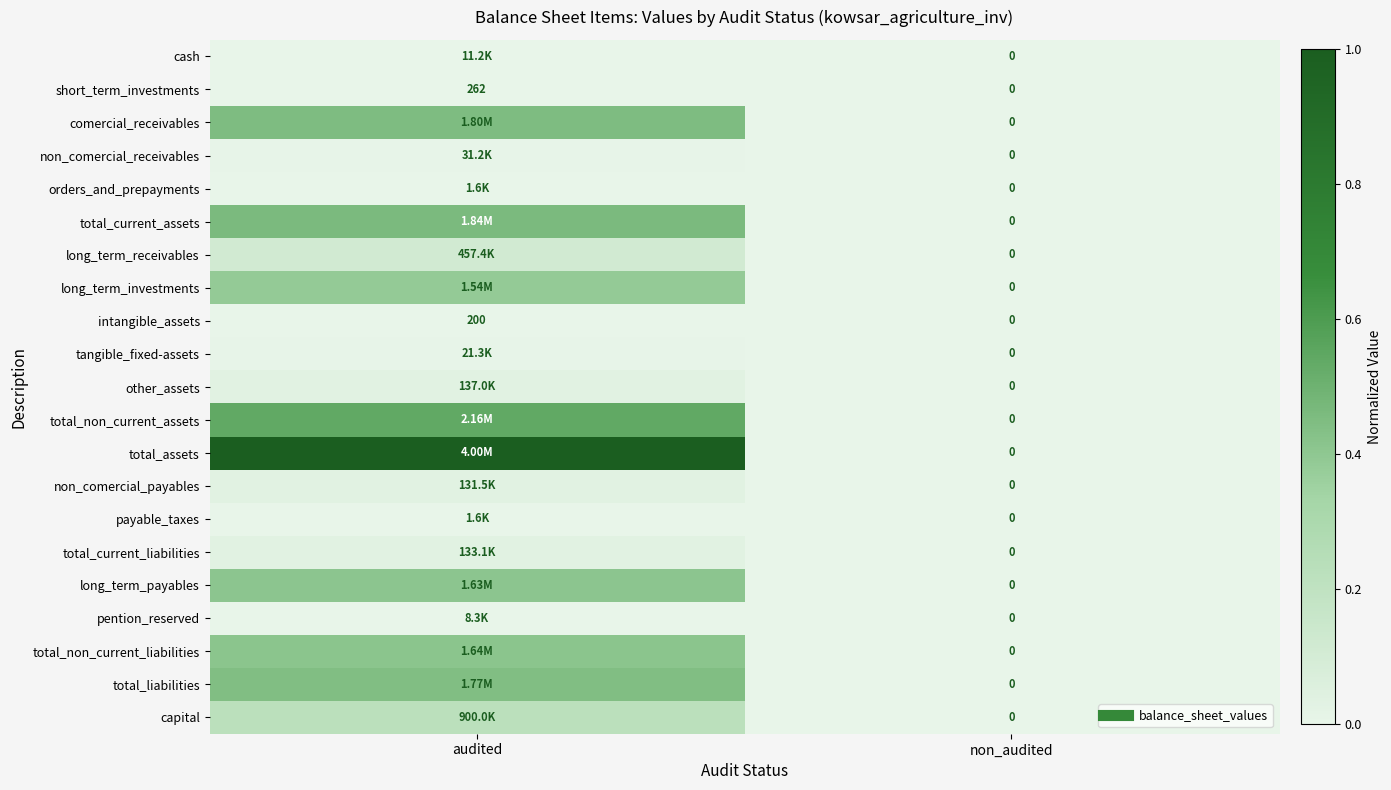

List the series in order of their peak value, lowest first.

intangible_assets, short_term_investments, payable_taxes, orders_and_prepayments, pention_reserved, cash, tangible_fixed-assets, non_comercial_receivables, non_comercial_payables, total_current_liabilities, other_assets, long_term_receivables, capital, long_term_investments, long_term_payables, total_non_current_liabilities, total_liabilities, comercial_receivables, total_current_assets, total_non_current_assets, total_assets